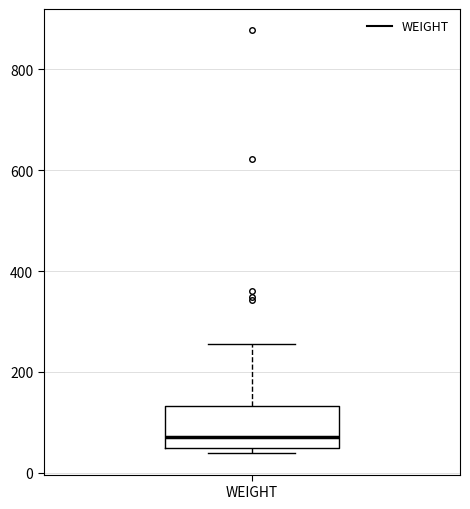

Read this box plot against the y-axis: the position of the median line, the range covered by the box, and the ends of both whiskers. The values are not printed on the chart, so give them approximately, as read against the axis.

median 80, box 40 to 140, whiskers 40 (just below the box's lower edge) to 260